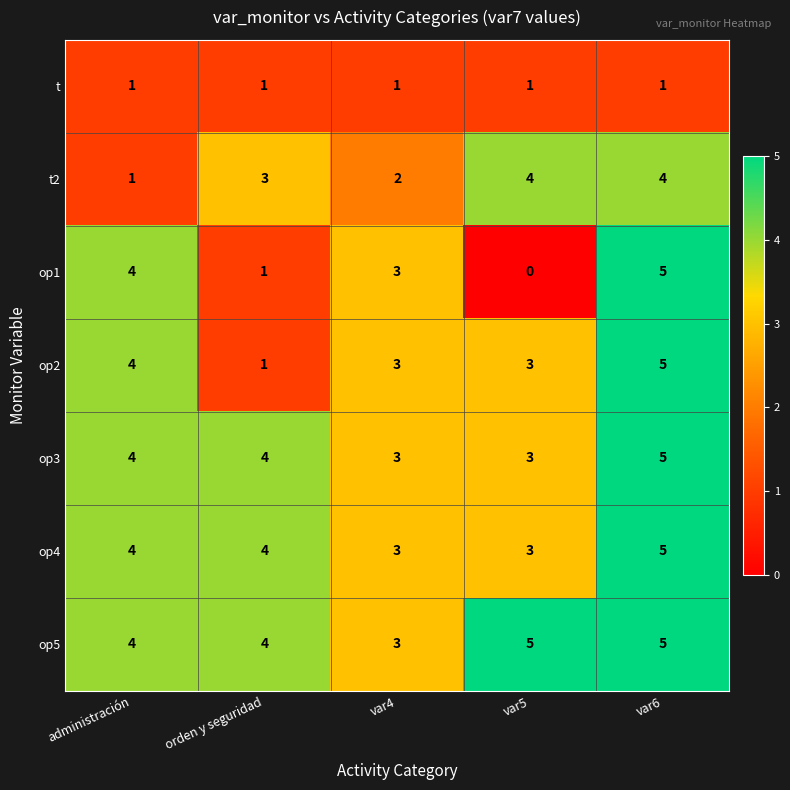

What value does the t2 series have at orden y seguridad?

3